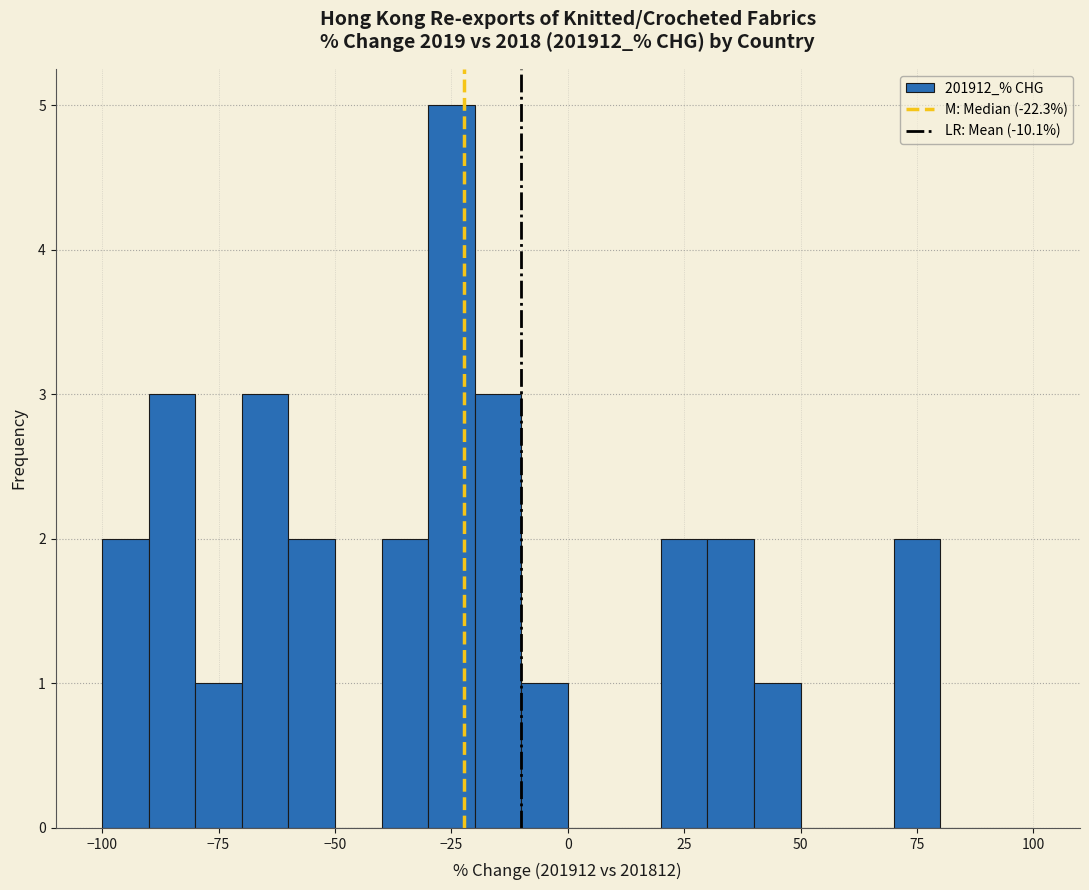

Read against the x-axis, roughly where is the centre of the tallest bar?

-25